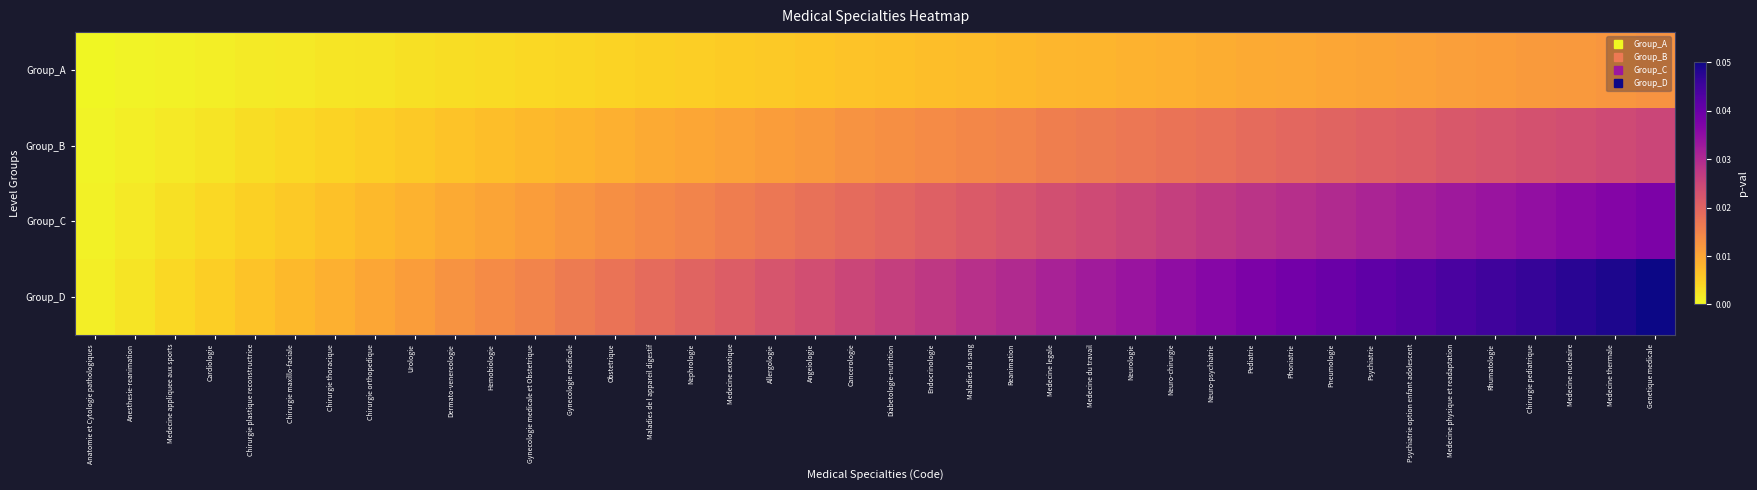

Reading left to right, what are all the values shown in this chart?

Group_A: Anatomie et Cytologie pathologiques=0.0	Anesthesie-reanimation=0.0	Medecine appliquee aux sports=0.0	Cardiologie=0.0	Chirurgie plastique reconstructrice=0.0	Chirurgie maxillo-faciale=0.0	Chirurgie thoracique=0.0	Chirurgie orthopedique=0.0	Urologie=0.0	Dermato-venereologie=0.0	Hemobiologie=0.0	Gynecologie medicale et Obstetrique=0.0	Gynecologie medicale=0.0	Obstetrique=0.0	Maladies de l appareil digestif=0.0	Nephrologie=0.0	Medecine exotique=0.0	Allergologie=0.0	Angeiologie=0.0	Cancerologie=0.0	Diabetologie-nutrition=0.0	Endocrinologie=0.0	Maladies du sang=0.0	Reanimation=0.0	Medecine legale=0.0	Medecine du travail=0.0	Neurologie=0.0	Neuro-chirurgie=0.0	Neuro-psychiatrie=0.0	Pediatrie=0.0	Phoniatrie=0.0	Pneumologie=0.0	Psychiatrie=0.0	Psychiatrie option enfant adolescent=0.0	Medecine physique et readaptation=0.0	Rhumatologie=0.0	Chirurgie pediatrique=0.0	Medecine nucleaire=0.0	Medecine thermale=0.0	Genetique medicale=0.0
Group_B: Anatomie et Cytologie pathologiques=0.0	Anesthesie-reanimation=0.0	Medecine appliquee aux sports=0.0	Cardiologie=0.0	Chirurgie plastique reconstructrice=0.0	Chirurgie maxillo-faciale=0.0	Chirurgie thoracique=0.0	Chirurgie orthopedique=0.0	Urologie=0.0	Dermato-venereologie=0.0	Hemobiologie=0.0	Gynecologie medicale et Obstetrique=0.0	Gynecologie medicale=0.0	Obstetrique=0.0	Maladies de l appareil digestif=0.0	Nephrologie=0.0	Medecine exotique=0.0	Allergologie=0.0	Angeiologie=0.0	Cancerologie=0.0	Diabetologie-nutrition=0.0	Endocrinologie=0.0	Maladies du sang=0.0	Reanimation=0.0	Medecine legale=0.0	Medecine du travail=0.0	Neurologie=0.0	Neuro-chirurgie=0.0	Neuro-psychiatrie=0.0	Pediatrie=0.0	Phoniatrie=0.0	Pneumologie=0.0	Psychiatrie=0.0	Psychiatrie option enfant adolescent=0.0	Medecine physique et readaptation=0.0	Rhumatologie=0.0	Chirurgie pediatrique=0.0	Medecine nucleaire=0.0	Medecine thermale=0.0	Genetique medicale=0.0
Group_C: Anatomie et Cytologie pathologiques=0.0	Anesthesie-reanimation=0.0	Medecine appliquee aux sports=0.0	Cardiologie=0.0	Chirurgie plastique reconstructrice=0.0	Chirurgie maxillo-faciale=0.0	Chirurgie thoracique=0.0	Chirurgie orthopedique=0.0	Urologie=0.0	Dermato-venereologie=0.0	Hemobiologie=0.0	Gynecologie medicale et Obstetrique=0.0	Gynecologie medicale=0.0	Obstetrique=0.0	Maladies de l appareil digestif=0.0	Nephrologie=0.0	Medecine exotique=0.0	Allergologie=0.0	Angeiologie=0.0	Cancerologie=0.0	Diabetologie-nutrition=0.0	Endocrinologie=0.0	Maladies du sang=0.0	Reanimation=0.0	Medecine legale=0.0	Medecine du travail=0.0	Neurologie=0.0	Neuro-chirurgie=0.0	Neuro-psychiatrie=0.0	Pediatrie=0.0	Phoniatrie=0.0	Pneumologie=0.0	Psychiatrie=0.0	Psychiatrie option enfant adolescent=0.0	Medecine physique et readaptation=0.0	Rhumatologie=0.0	Chirurgie pediatrique=0.0	Medecine nucleaire=0.0	Medecine thermale=0.0	Genetique medicale=0.0
Group_D: Anatomie et Cytologie pathologiques=0.0	Anesthesie-reanimation=0.0	Medecine appliquee aux sports=0.0	Cardiologie=0.0	Chirurgie plastique reconstructrice=0.0	Chirurgie maxillo-faciale=0.0	Chirurgie thoracique=0.0	Chirurgie orthopedique=0.0	Urologie=0.0	Dermato-venereologie=0.0	Hemobiologie=0.0	Gynecologie medicale et Obstetrique=0.0	Gynecologie medicale=0.0	Obstetrique=0.0	Maladies de l appareil digestif=0.0	Nephrologie=0.0	Medecine exotique=0.0	Allergologie=0.0	Angeiologie=0.0	Cancerologie=0.0	Diabetologie-nutrition=0.0	Endocrinologie=0.0	Maladies du sang=0.0	Reanimation=0.0	Medecine legale=0.0	Medecine du travail=0.0	Neurologie=0.0	Neuro-chirurgie=0.0	Neuro-psychiatrie=0.0	Pediatrie=0.0	Phoniatrie=0.0	Pneumologie=0.0	Psychiatrie=0.0	Psychiatrie option enfant adolescent=0.0	Medecine physique et readaptation=0.0	Rhumatologie=0.0	Chirurgie pediatrique=0.0	Medecine nucleaire=0.0	Medecine thermale=0.0	Genetique medicale=0.1